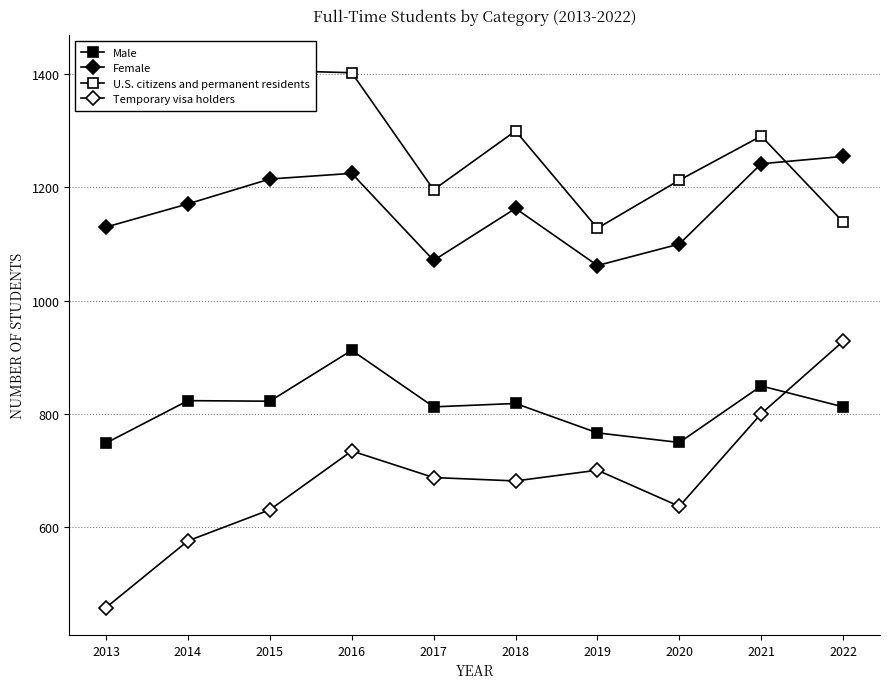

Where is the first local minimum for Female?

2017